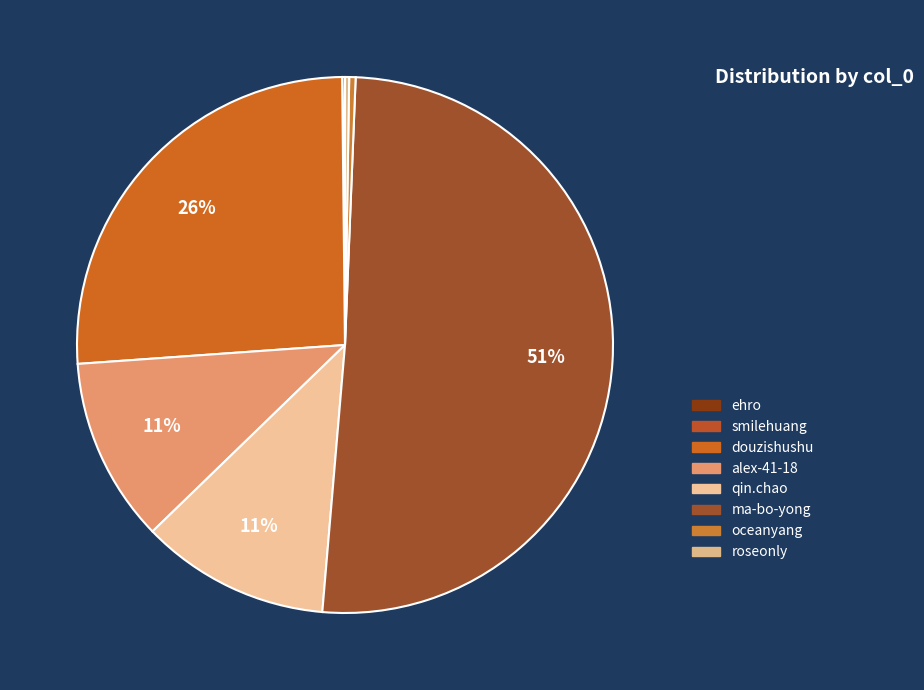

Count the number of slices in the pie.

8